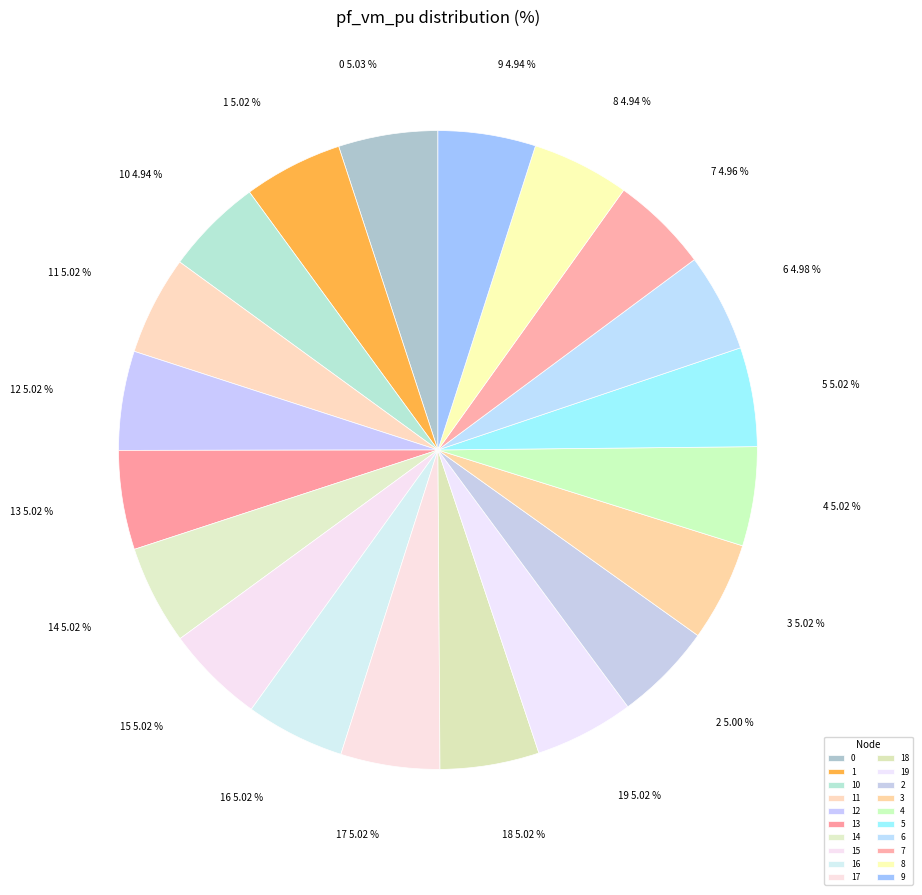

How many segments does this pie chart have?

20